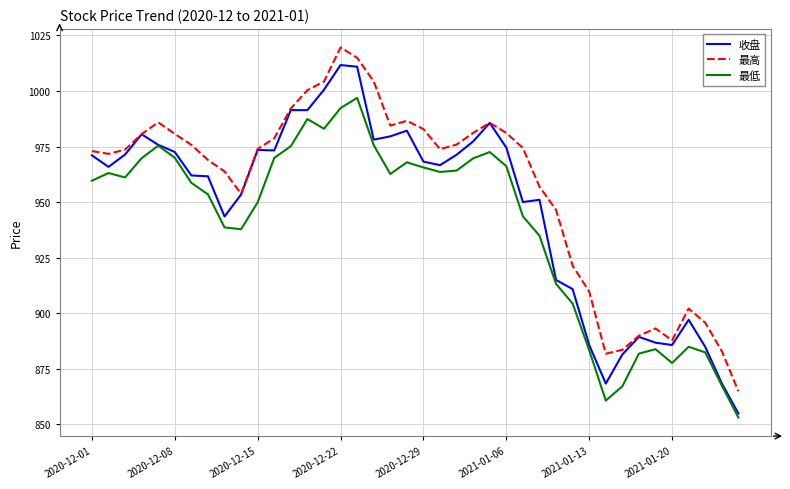

Which series has the widest spread of values?

收盘